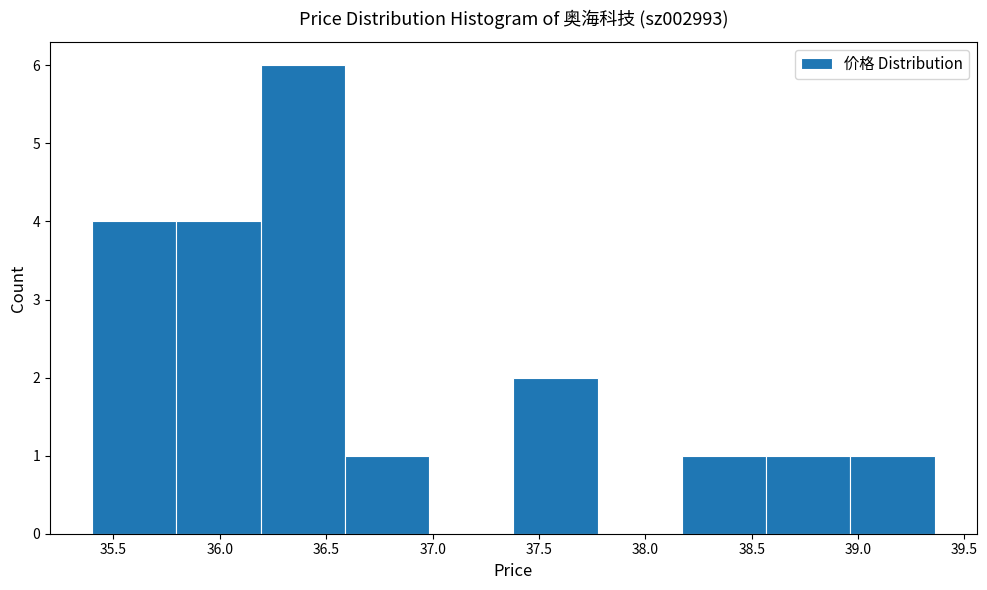

Reading left to right, transcribe this chart: for each bar, give the range it covers on the x-axis and its height. Neither the bar edges nor the heights are printed on the chart, so give them approximately, as read against the axes.

35.40 to 35.80: 4
35.80 to 36.20: 4
36.20 to 36.60: 6
36.60 to 37.00: 1
37.00 to 37.40: 0
37.40 to 37.80: 2
37.80 to 38.15: 0
38.15 to 38.55: 1
38.55 to 38.95: 1
38.95 to 39.35: 1